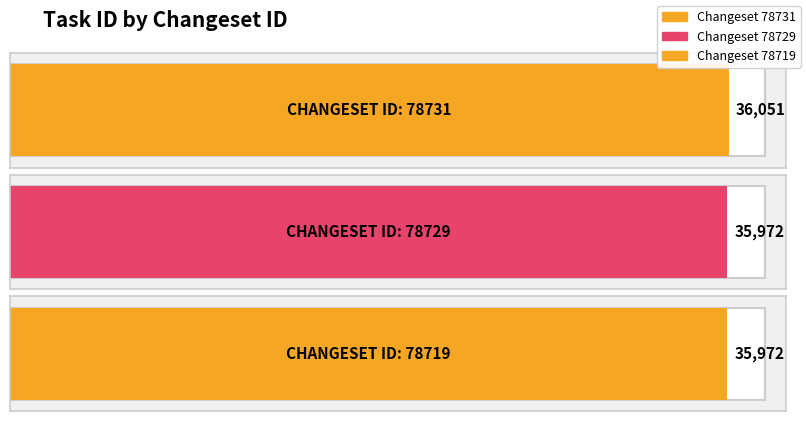

What is the greatest value displayed?

36051